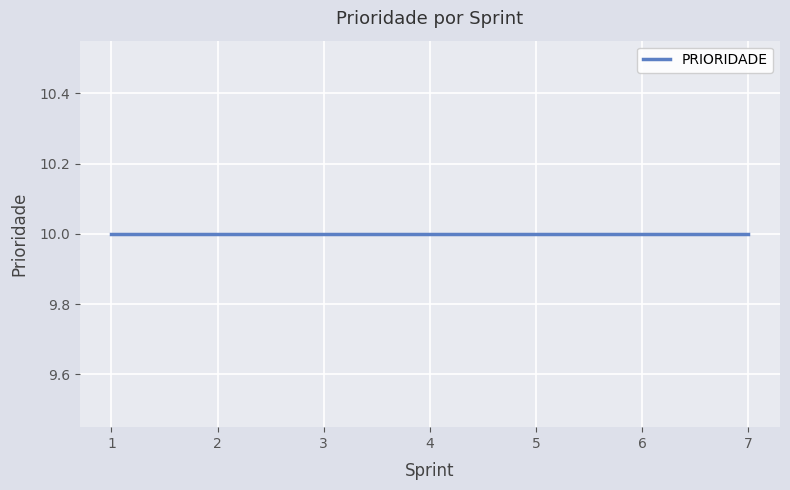

Count the number of data series in this chart.

1